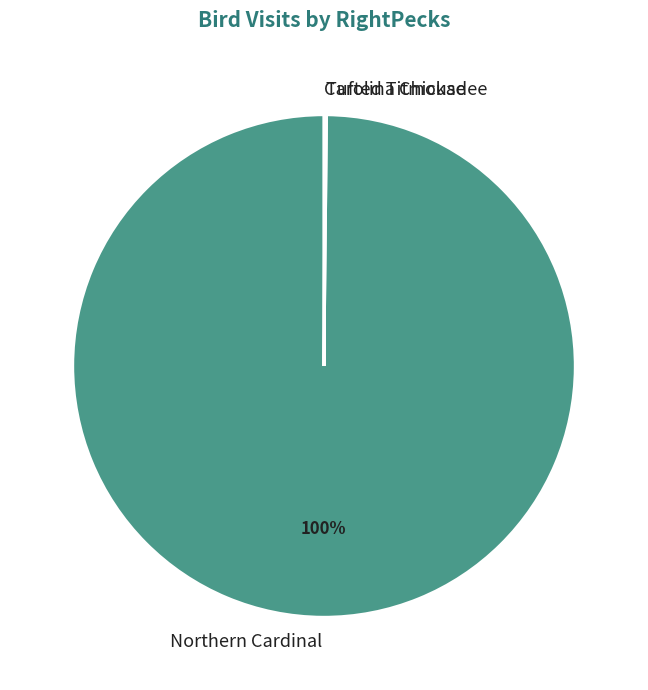

Which slice is the largest?

Northern Cardinal